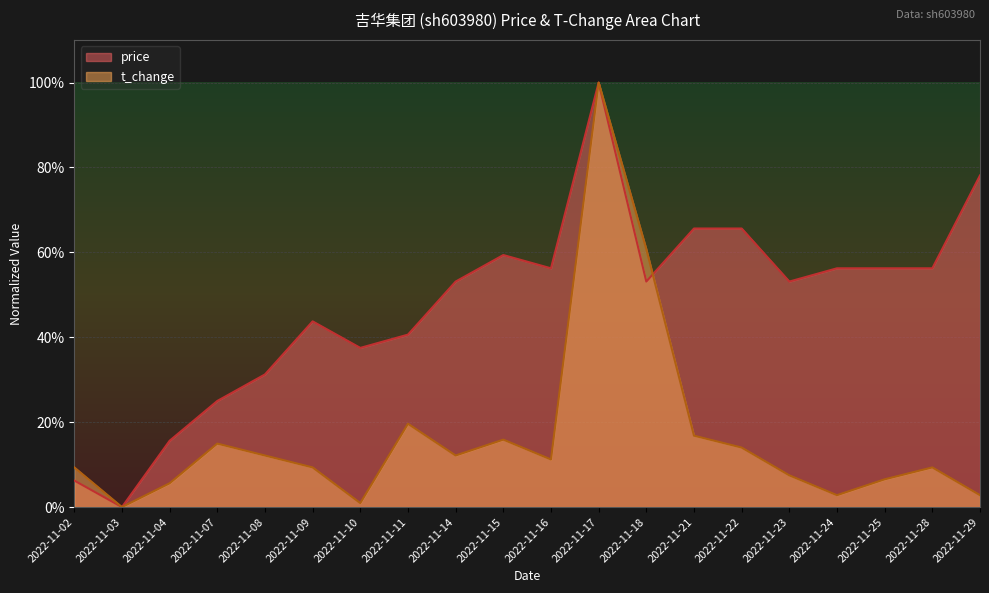

At which category does price reach its first local peak?

2022-11-09